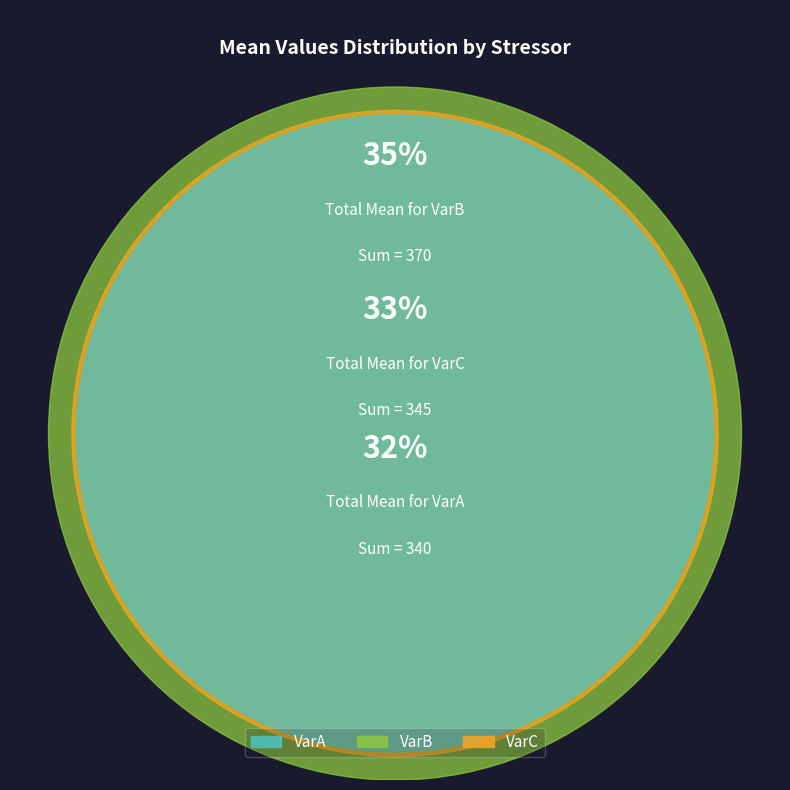

Is c4-VarA the majority of the pie?

No